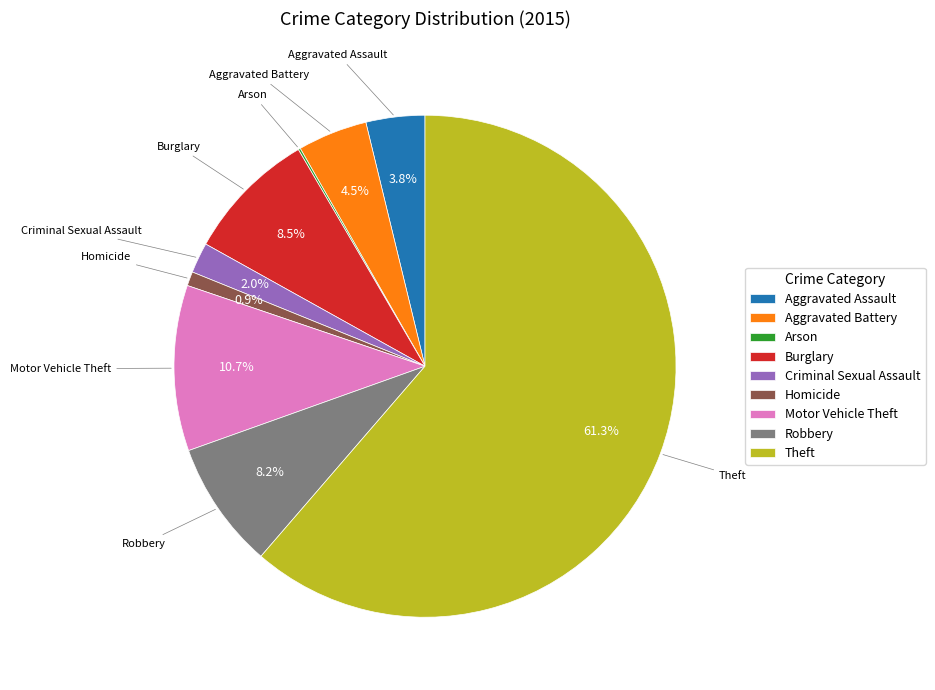

To the nearest percent, what portion does Robbery represent?

8%